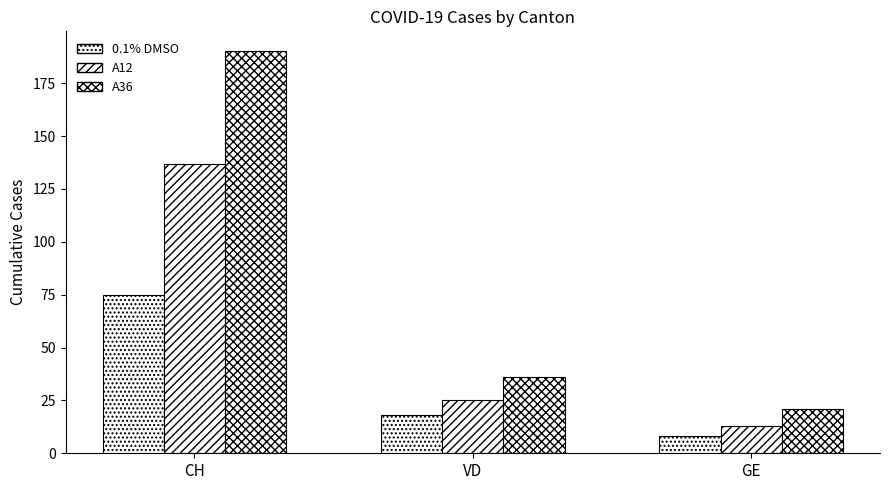

How many bars are there in total?

9